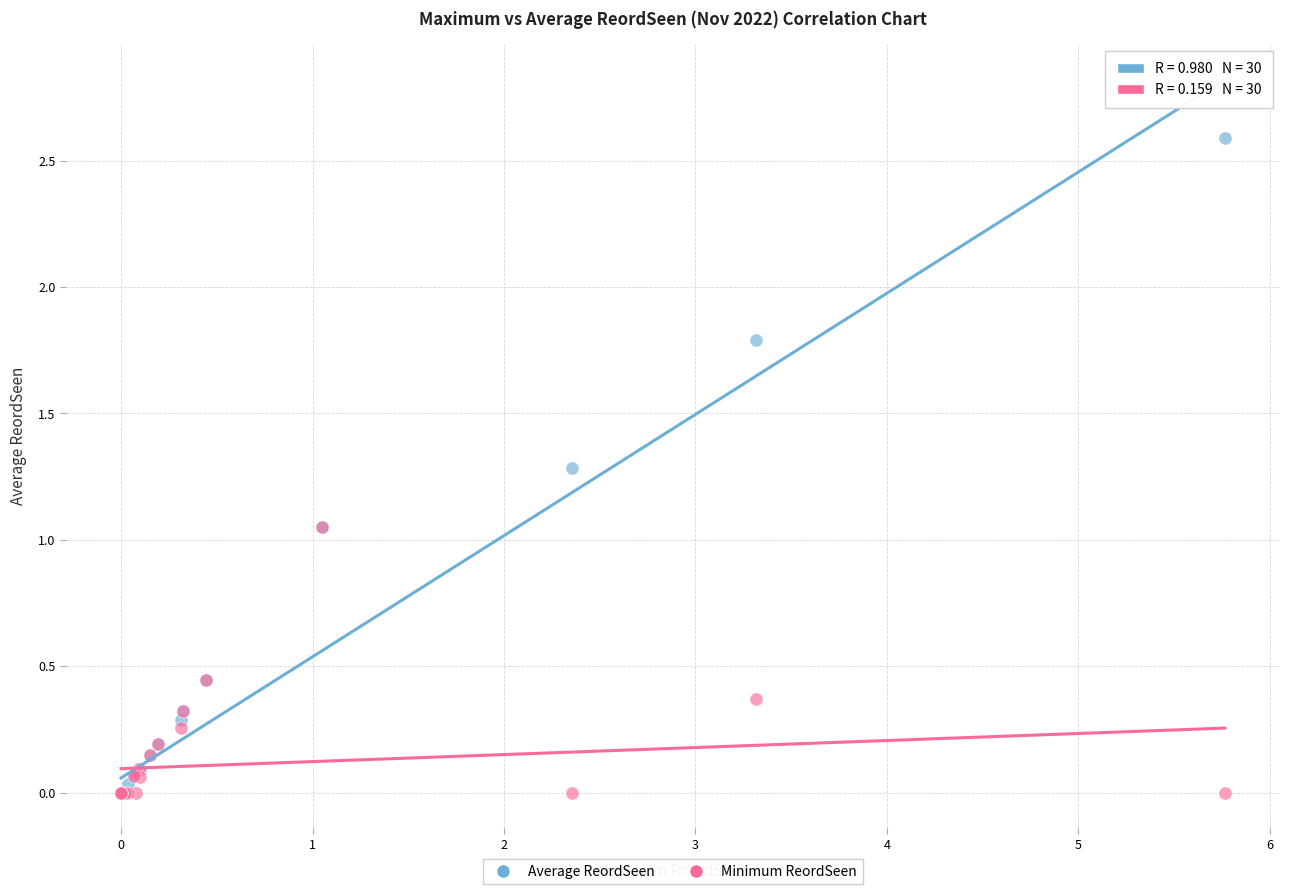

What are all the series names shown in the legend?

Average ReordSeen, Minimum ReordSeen